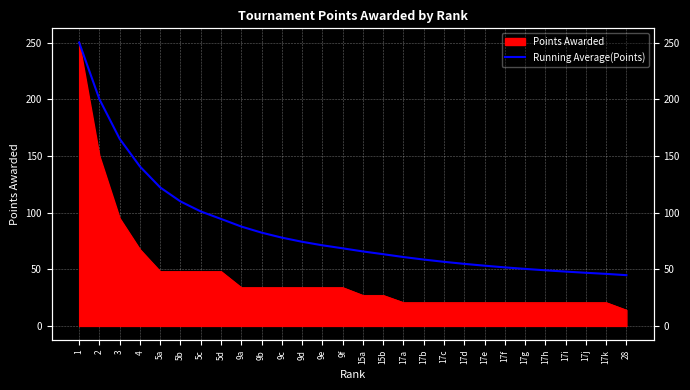

What is the label of the 9th point from the right?

17d